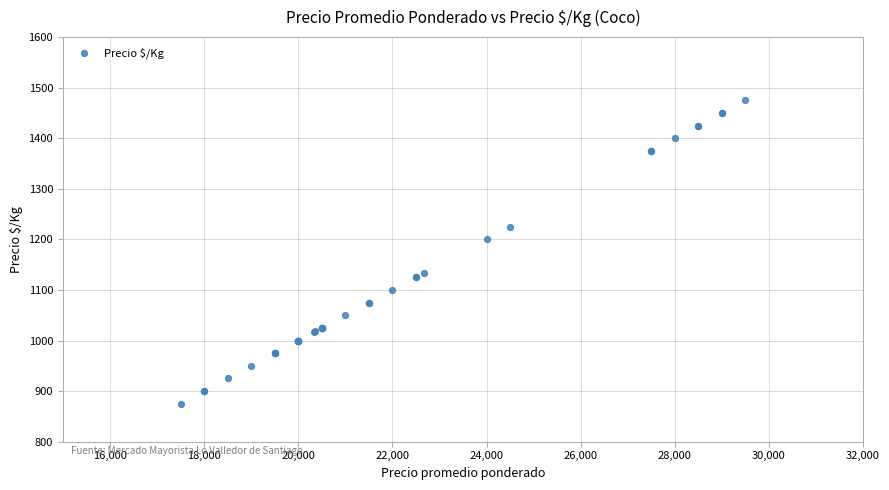

What Y value in the scatter plot is closest to 1175?

1200